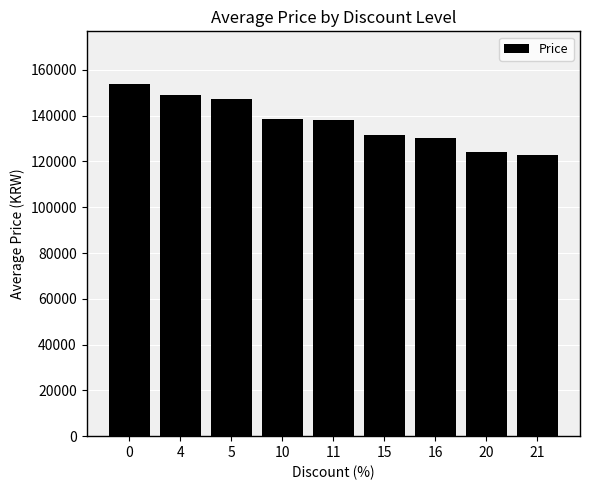

Is it true that the value at 5 is 195406.4?

False